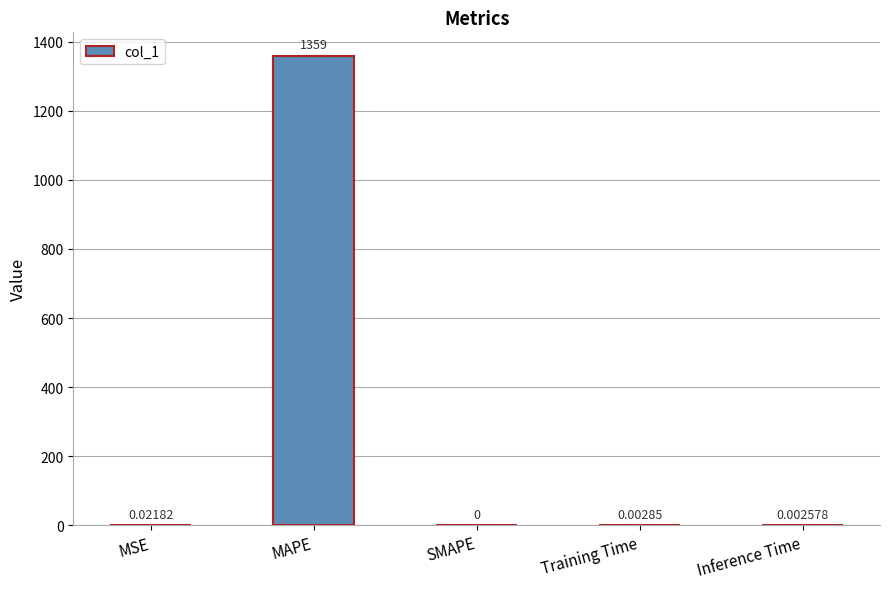

How many values are above zero?

4